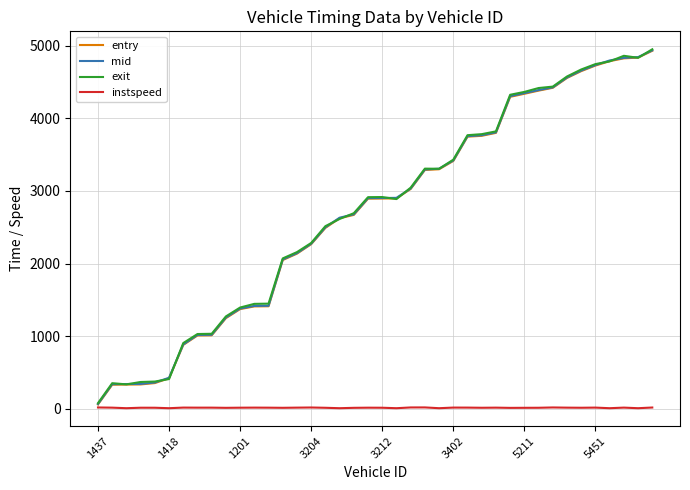

Which series has the widest spread of values?

exit